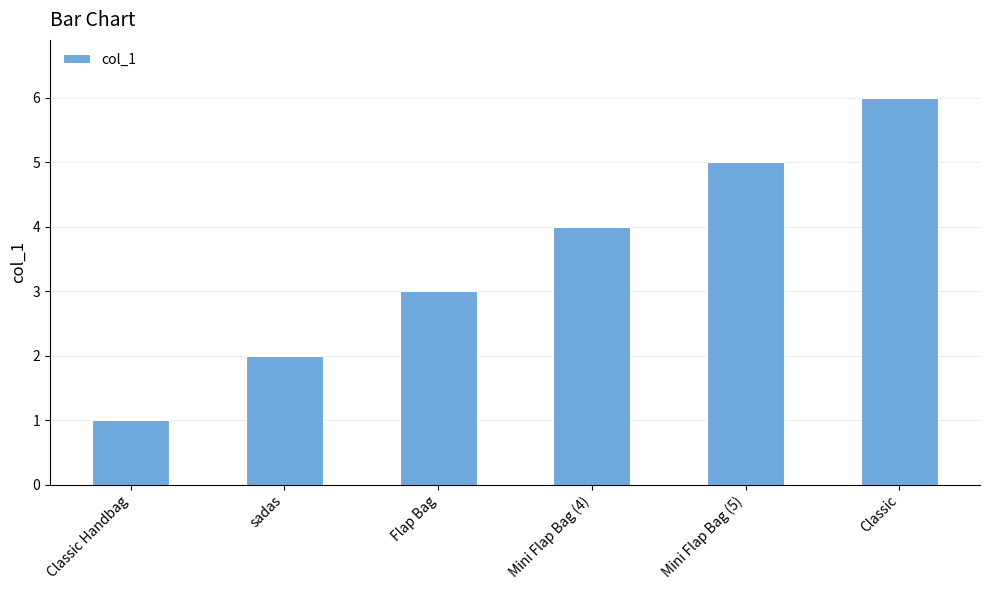

Approximately how many times larger is the value at Classic compared to Mini Flap Bag (4)?

1.5